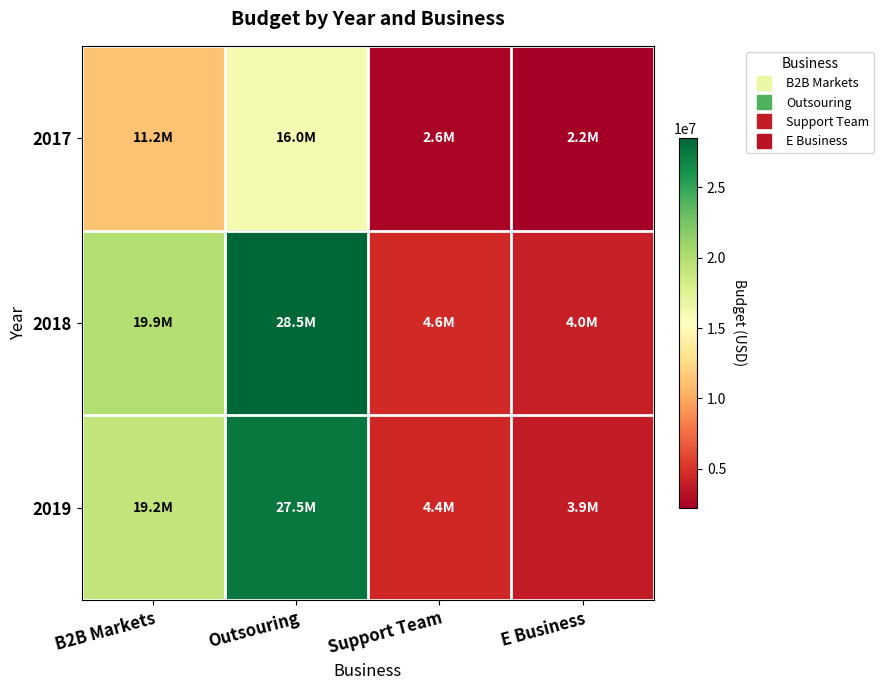

Rank the series at Outsouring from highest to lowest value.

2018, 2019, 2017